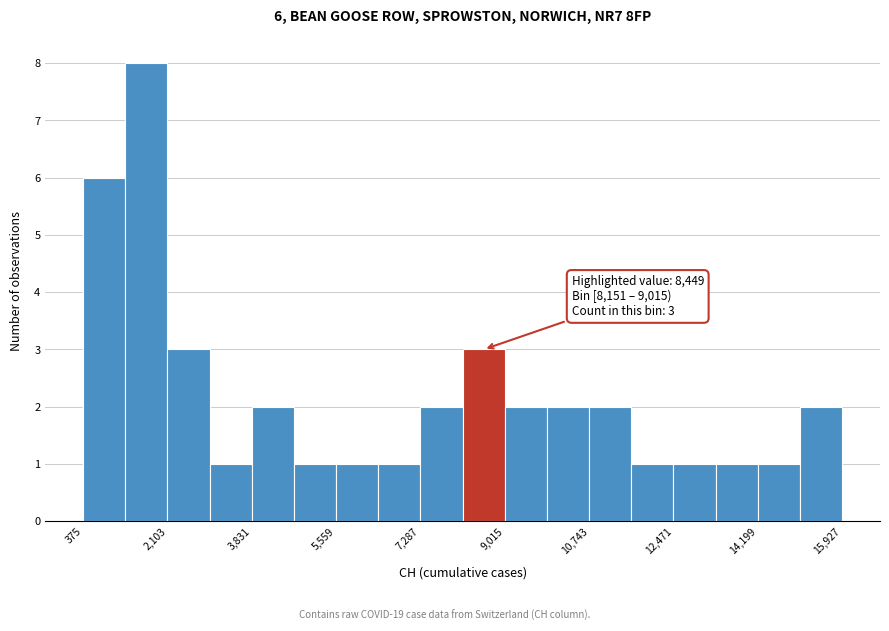

Over which range of the x-axis is the bar tallest?

1200 to 2200